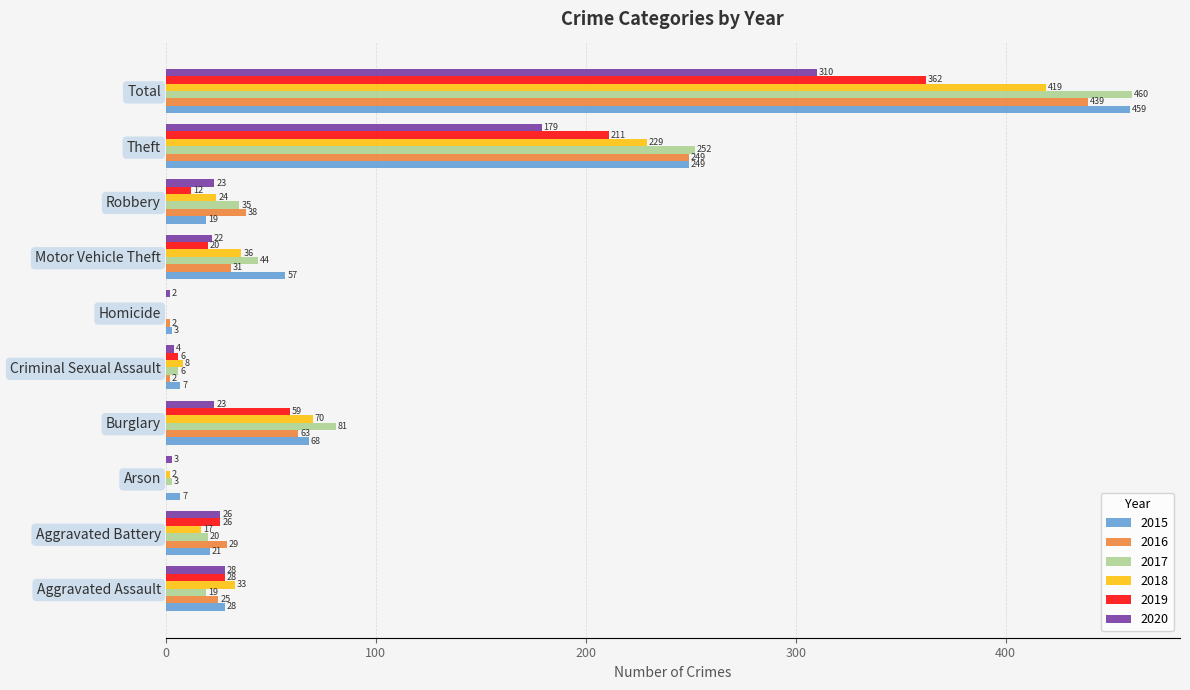

True or false: 2018 has a value of 18 at Aggravated Assault.

False